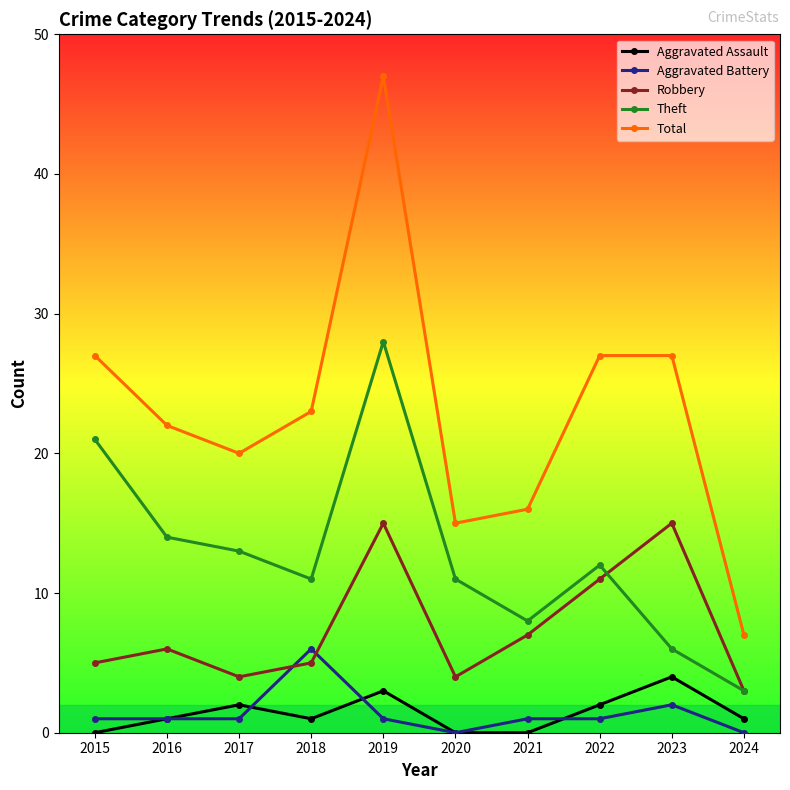

Is the value of Total at 2016 greater than the value of Aggravated Battery at 2021?

Yes